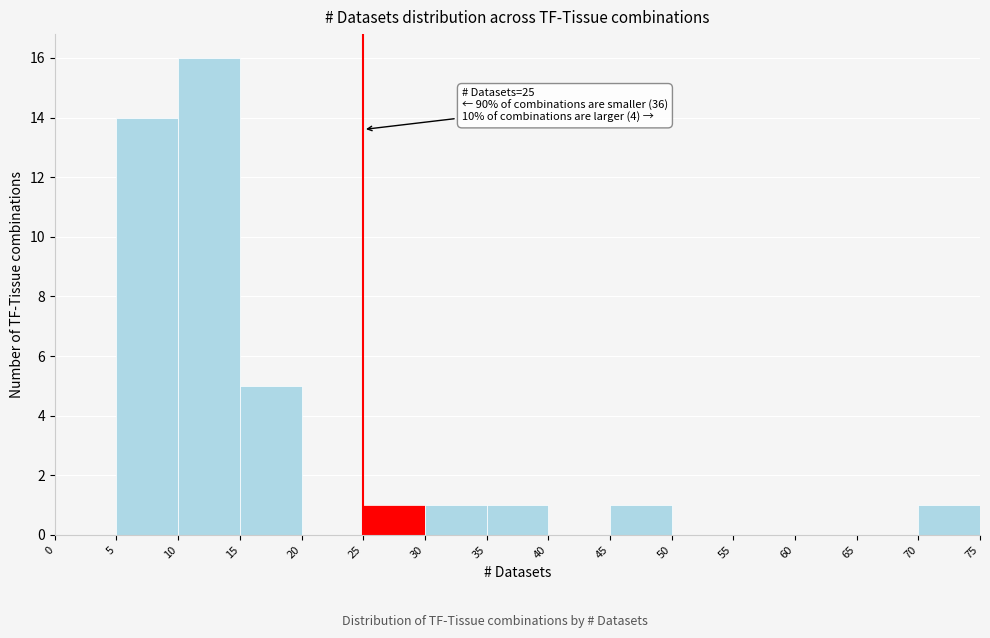

Over which range of the x-axis is the bar tallest?

10 to 15